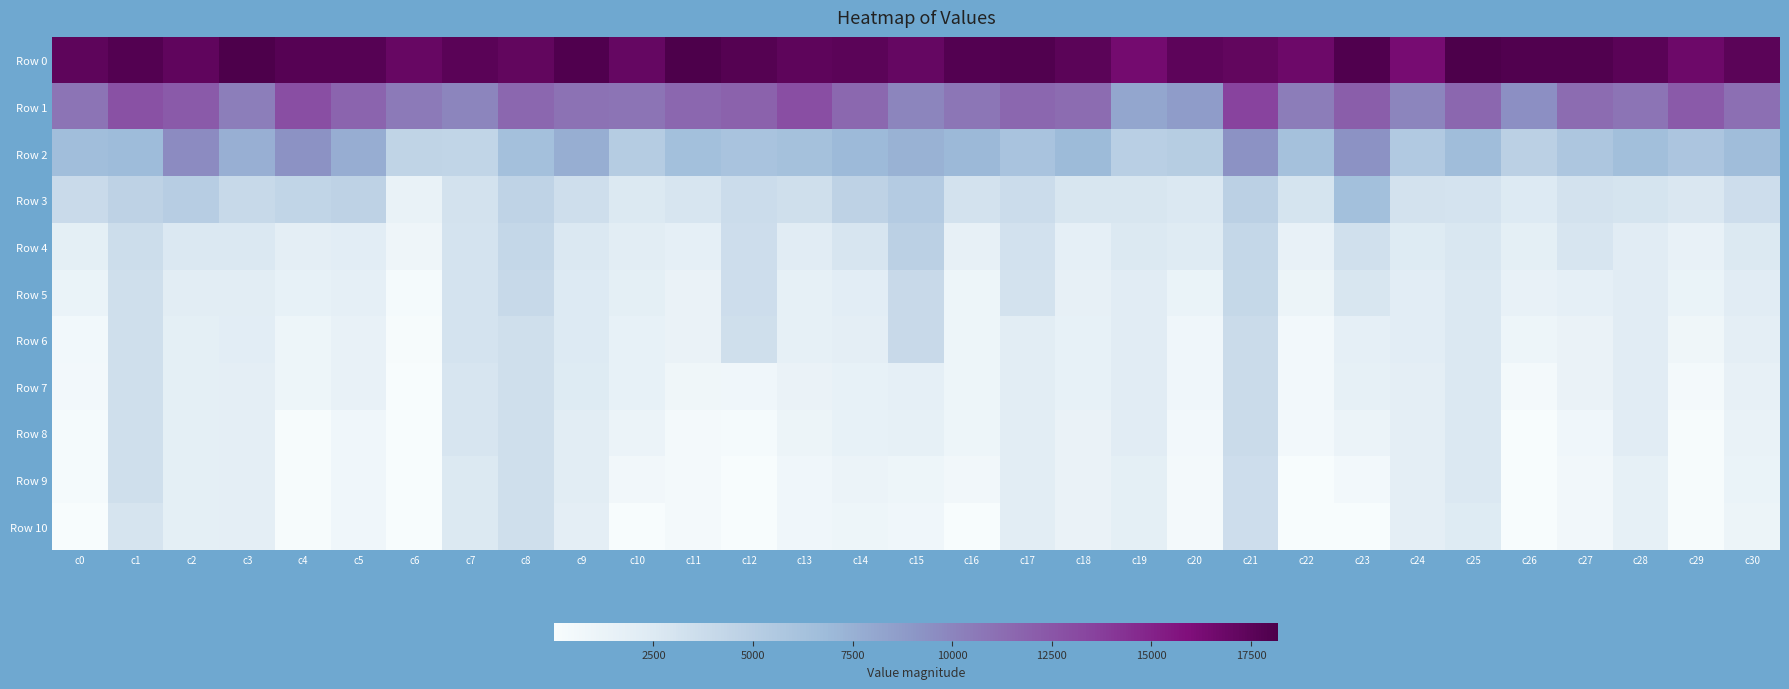

Rank the series by their maximum value, from highest to lowest.

Row 0, Row 1, Row 2, Row 3, Row 4, Row 5, Row 6, Row 7, Row 8, Row 9, Row 10